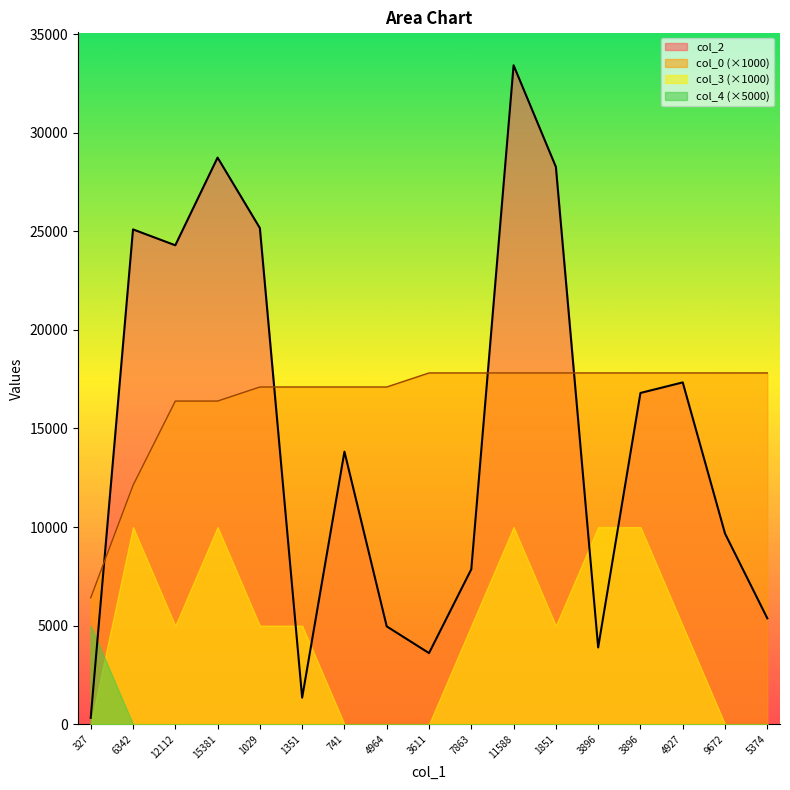

At which category does the chart reach its peak across all series?

11588